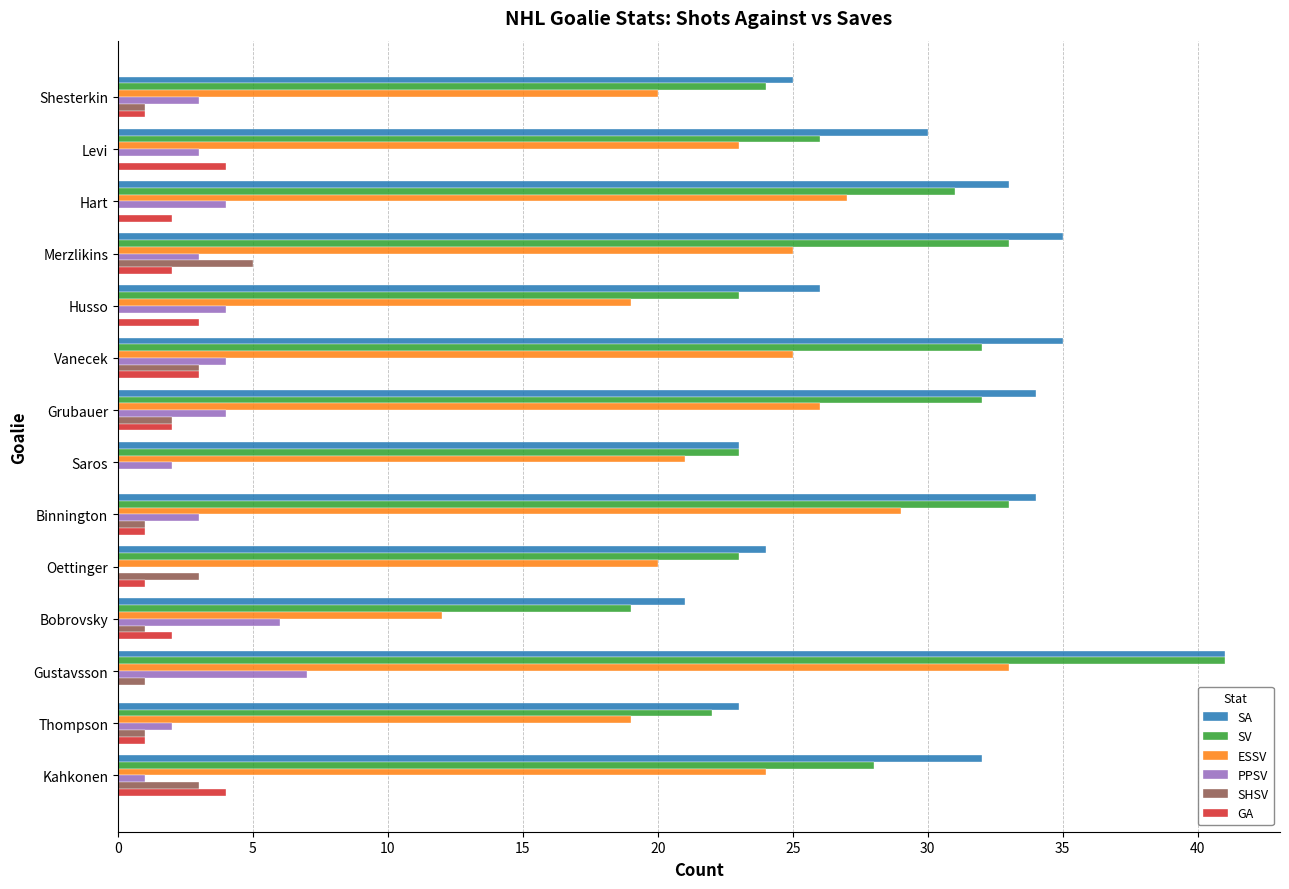

Which category has the highest value across all series?

Gustavsson